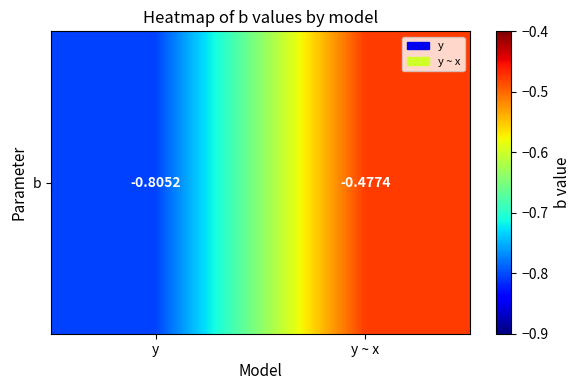

Which label corresponds to the smallest value in the chart?

y